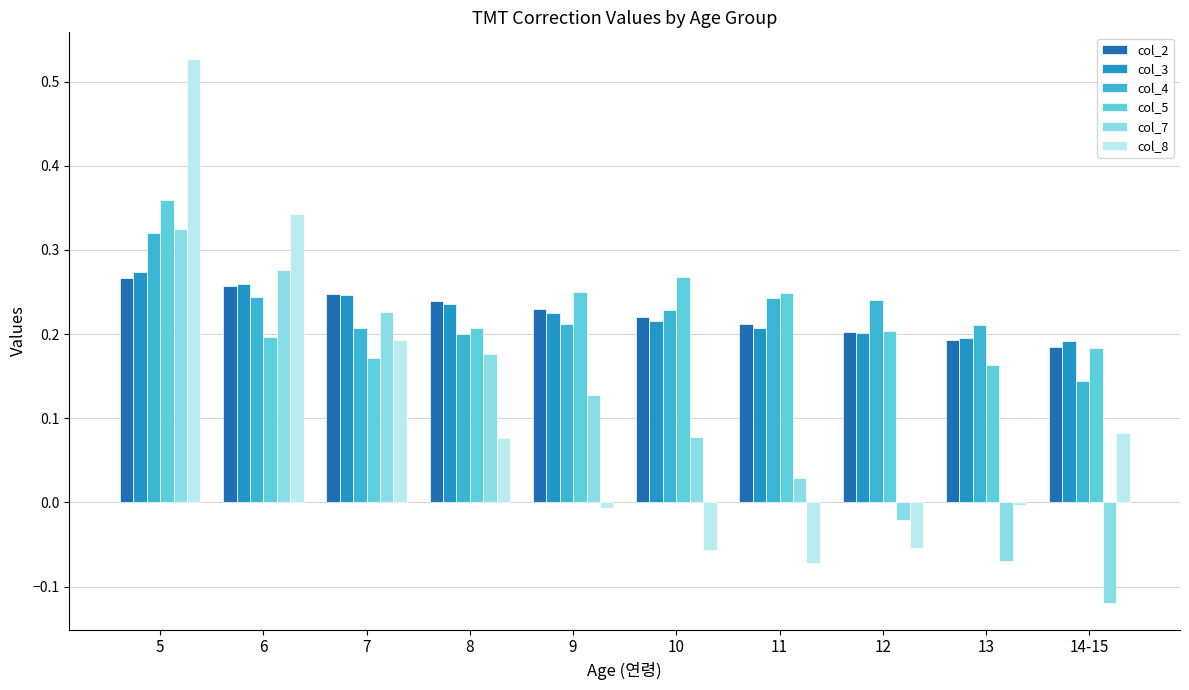

What position from the right is 6?

9